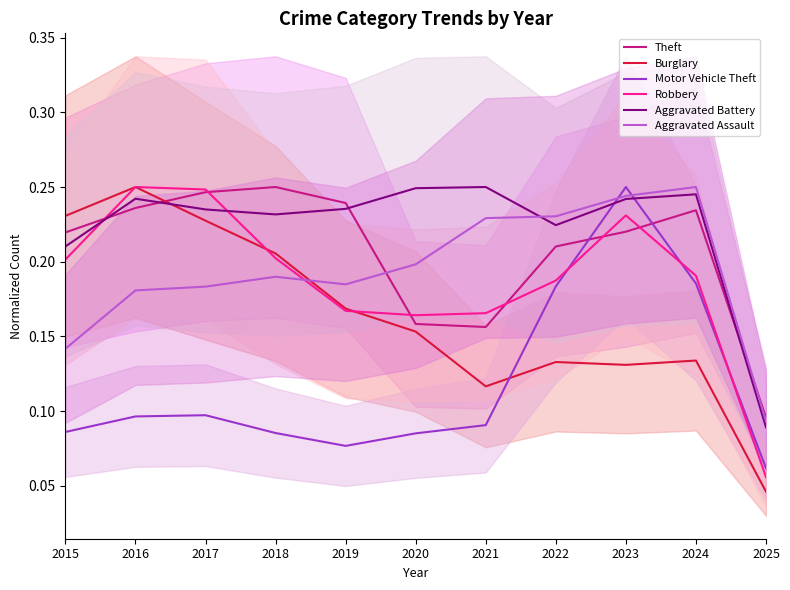

Between which two adjacent categories do Aggravated Battery and Motor Vehicle Theft first intersect?

2022 and 2023